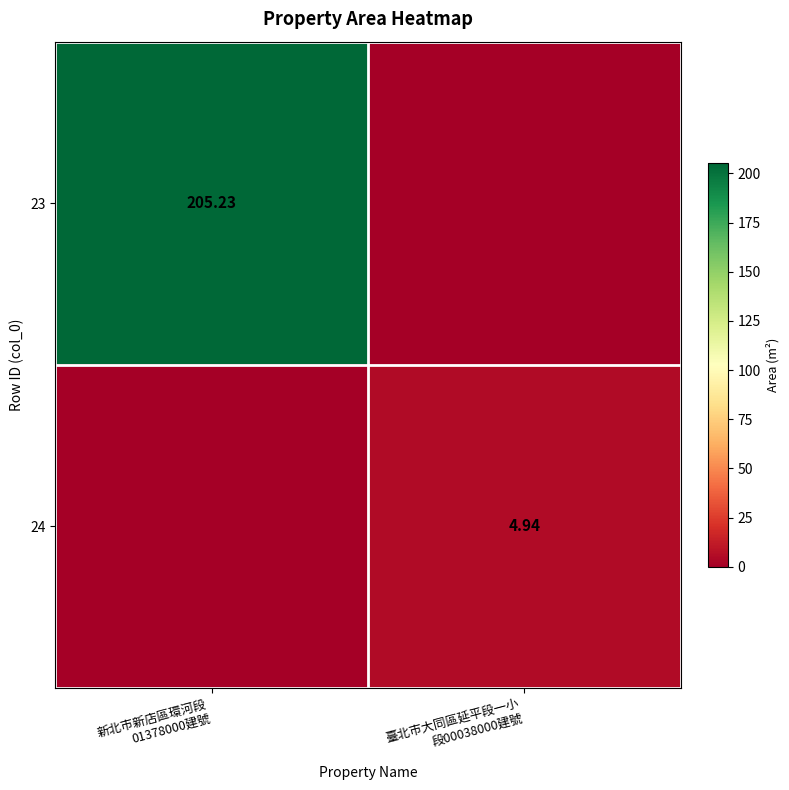

Is it true that 24 equals 4.9 at 臺北市大同區延平段一小 段00038000建號?

True